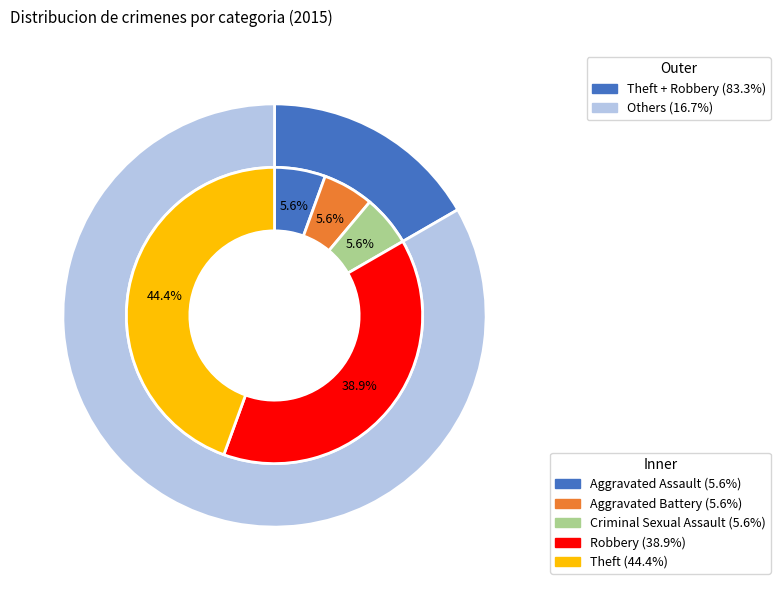

Which has a higher value, Criminal Sexual Assault or Aggravated Assault?

Criminal Sexual Assault